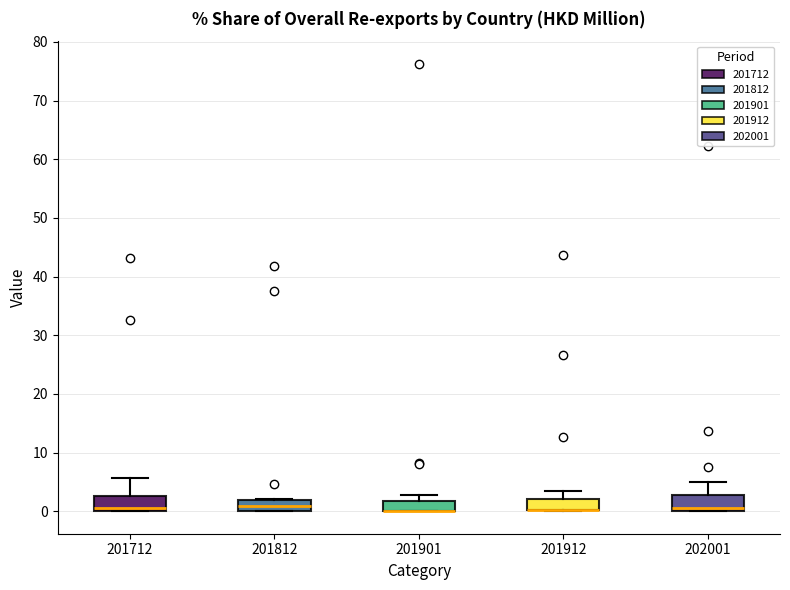

Reading left to right, transcribe this box plot: for each box, give where its median line is, the range the box spans, and where its two whiskers end, as read against the y-axis. The values are not printed on the chart, so give them approximately, as read against the axis.

201712: median 1, box 0 to 3, whiskers 0 to 6
201812: median 1, box 0 to 2, whiskers 0 to 2
201901: median 0 (drawn on the box's lower edge), box 0 to 2, whiskers 0 to 3
201912: median 0 (drawn on the box's lower edge), box 0 to 2, whiskers 0 to 3
202001: median 1, box 0 to 3, whiskers 0 to 5